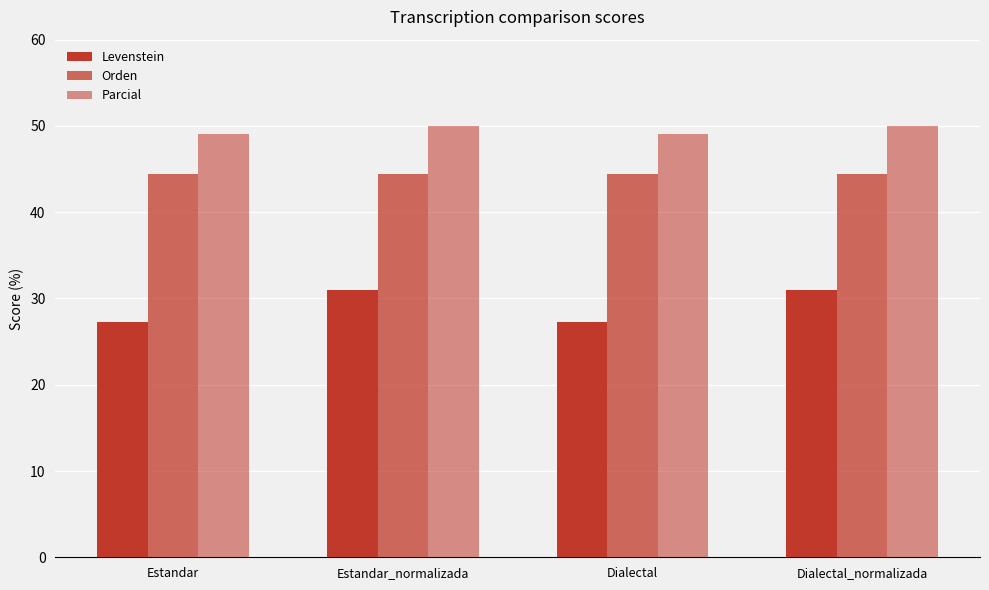

Reading left to right, list all the values displayed in this chart.

Levenstein: Estandar=27.3	Estandar_normalizada=31.0	Dialectal=27.3	Dialectal_normalizada=31.0
Orden: Estandar=44.4	Estandar_normalizada=44.4	Dialectal=44.4	Dialectal_normalizada=44.4
Parcial: Estandar=49.1	Estandar_normalizada=50.0	Dialectal=49.1	Dialectal_normalizada=50.0